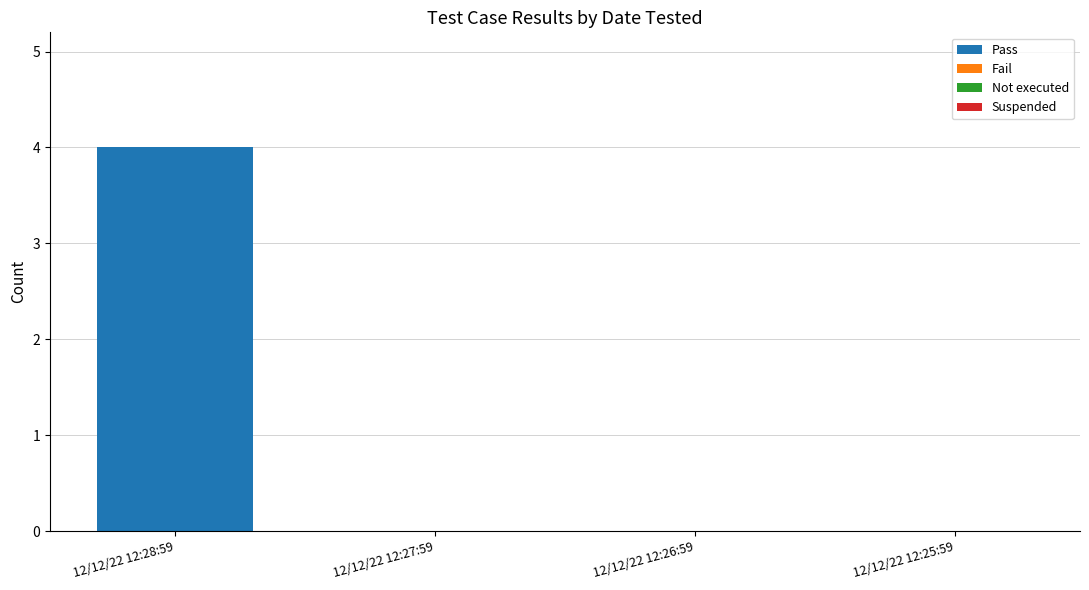

Count the number of categories in the chart.

4